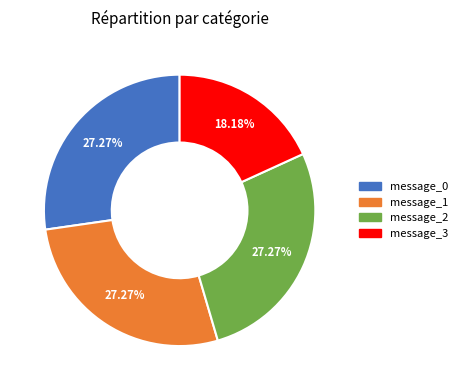

Do message_3 and message_0 together represent more than half of the pie?

No